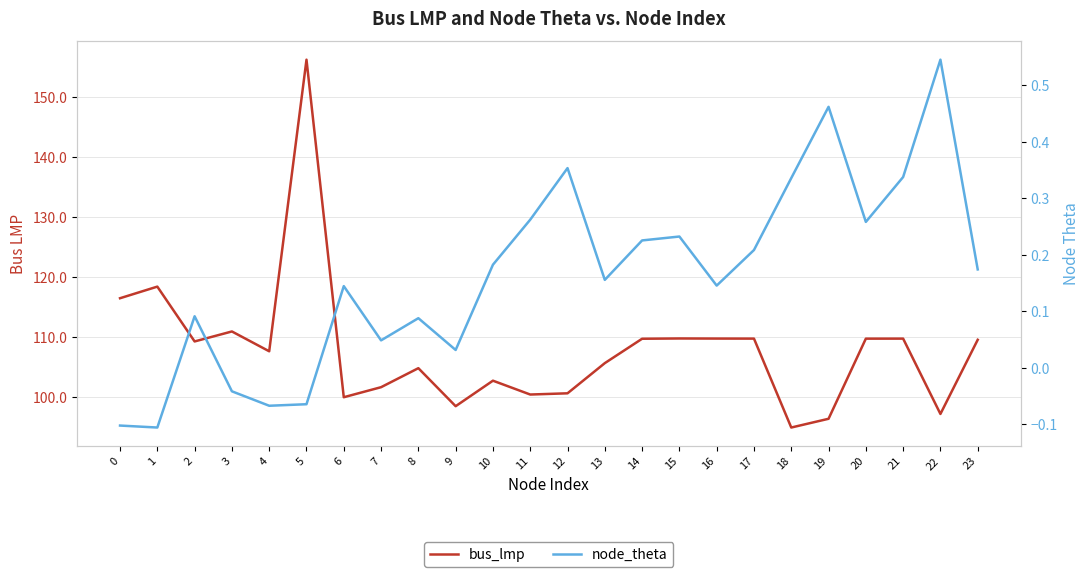

What is the sum of the bus_lmp values at 22 and 9?

195.7